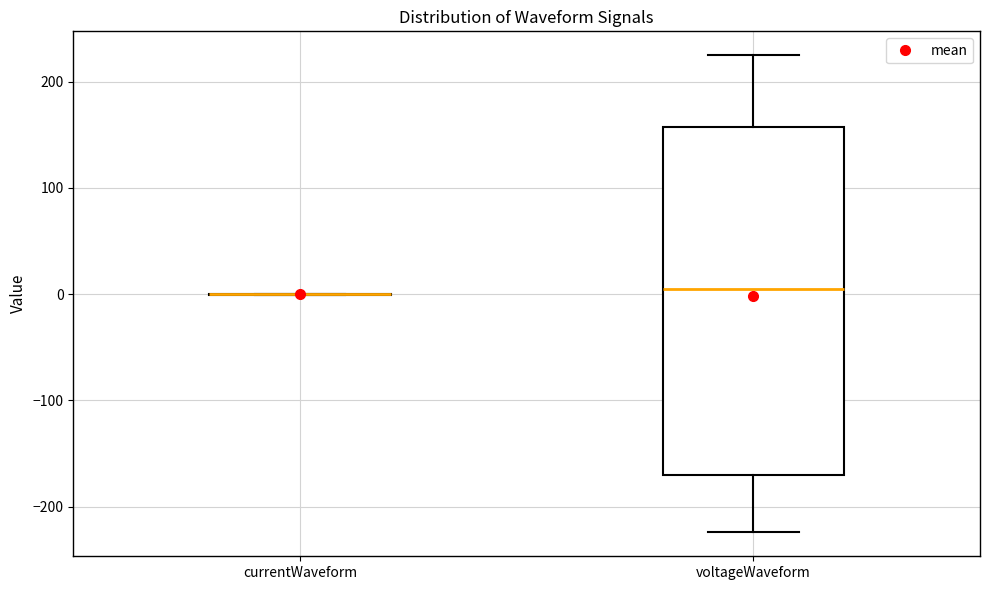

Reading left to right, read every box against the y-axis: the position of its median line, the range the box covers, and the ends of its whiskers. The values are not printed on the chart, so give them approximately, as read against the axis.

currentWaveform: box collapsed to a line at 0, whiskers 0 to 0
voltageWaveform: median 0, box -170 to 160, whiskers -220 to 220